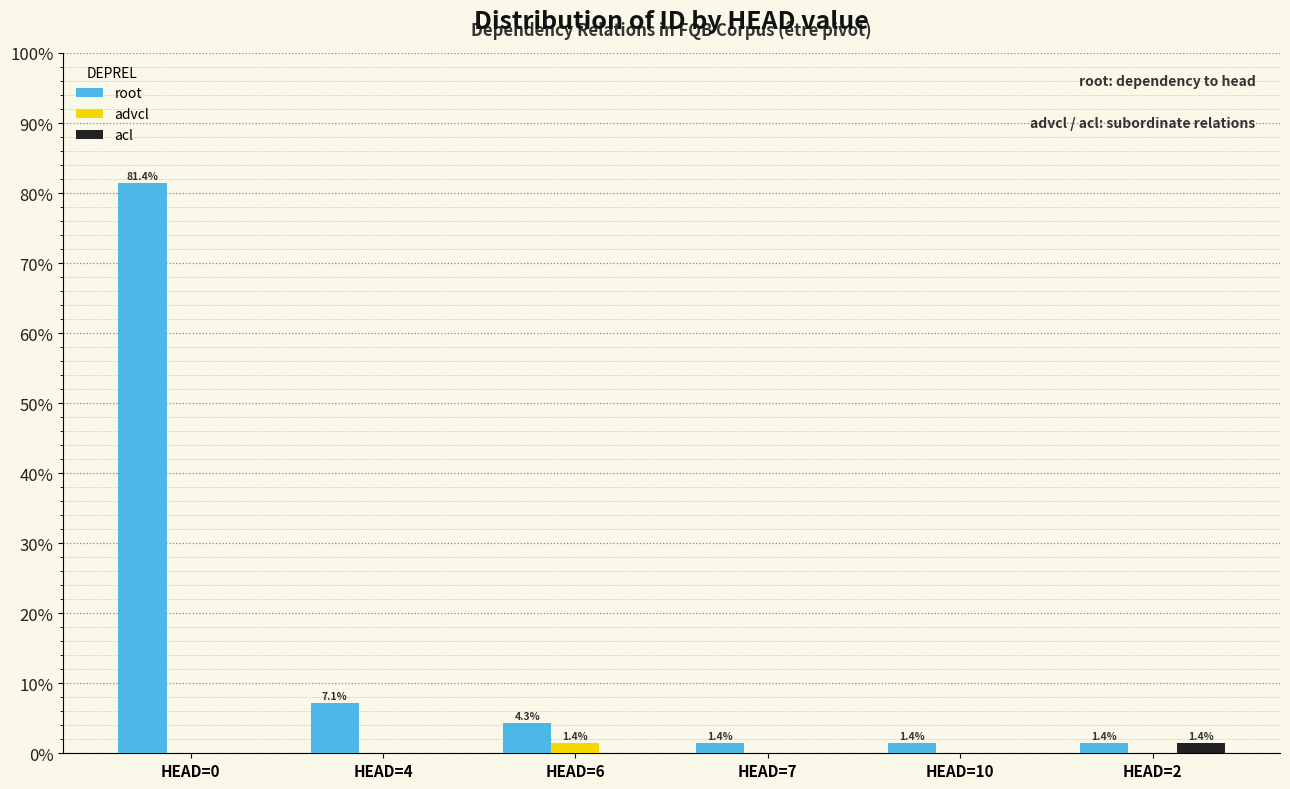

The value of root at HEAD=4 is 2.6. True or false?

False